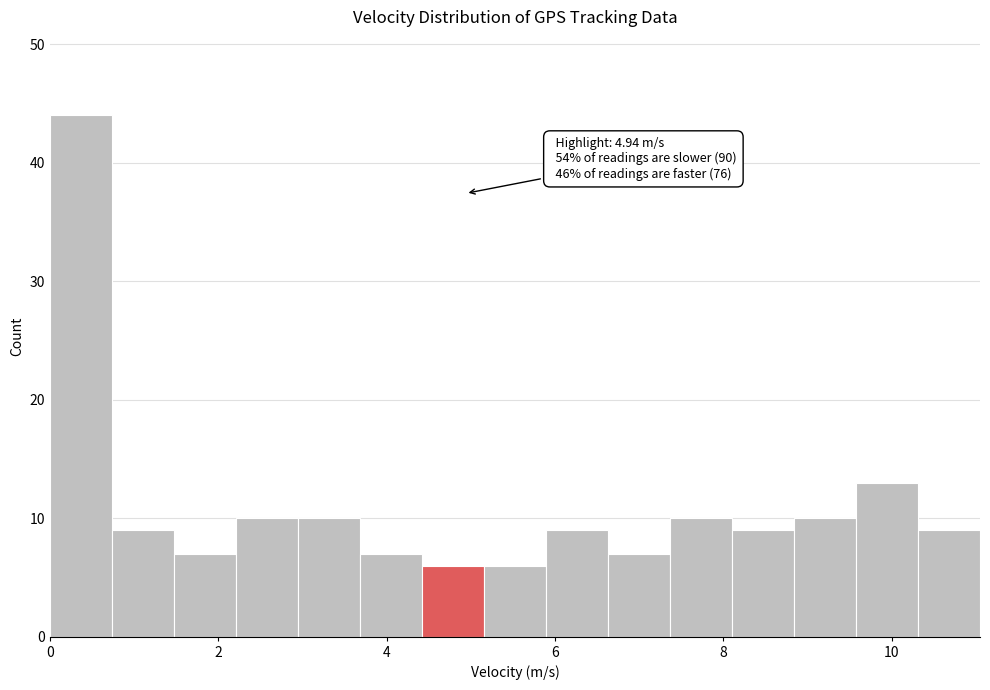

Around what value on the x-axis is the tallest bar? Give the approximate position of its centre, as read against the axis.

0.4